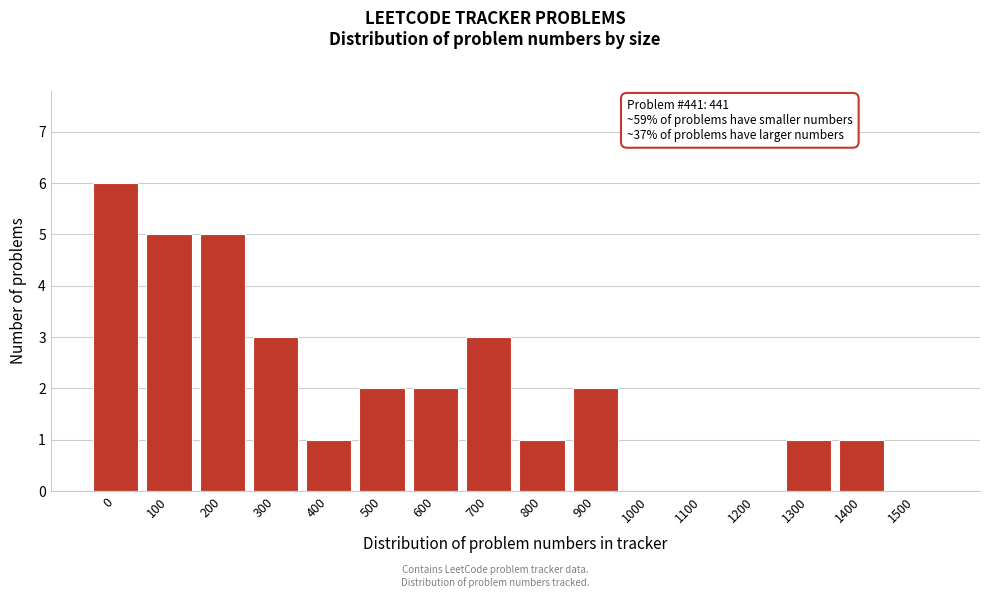

Reading left to right, list all the values displayed in this chart.

0=6	100=5	200=5	300=3	400=1	500=2	600=2	700=3	800=1	900=2	1000=0	1100=0	1200=0	1300=1	1400=1	1500=0